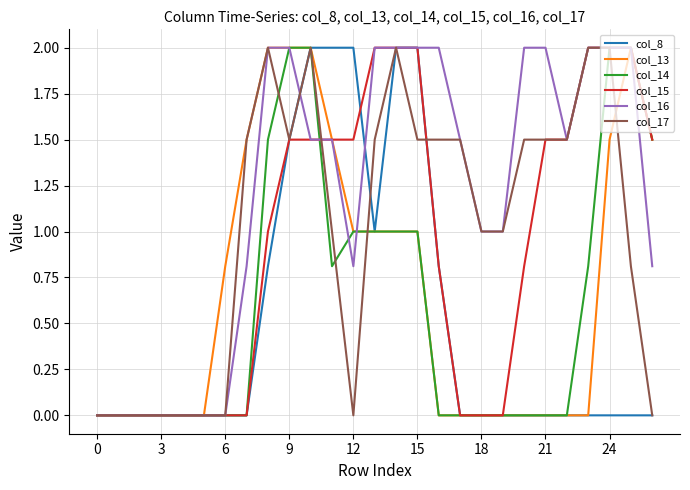

What is the maximum value shown in the chart?

2.0